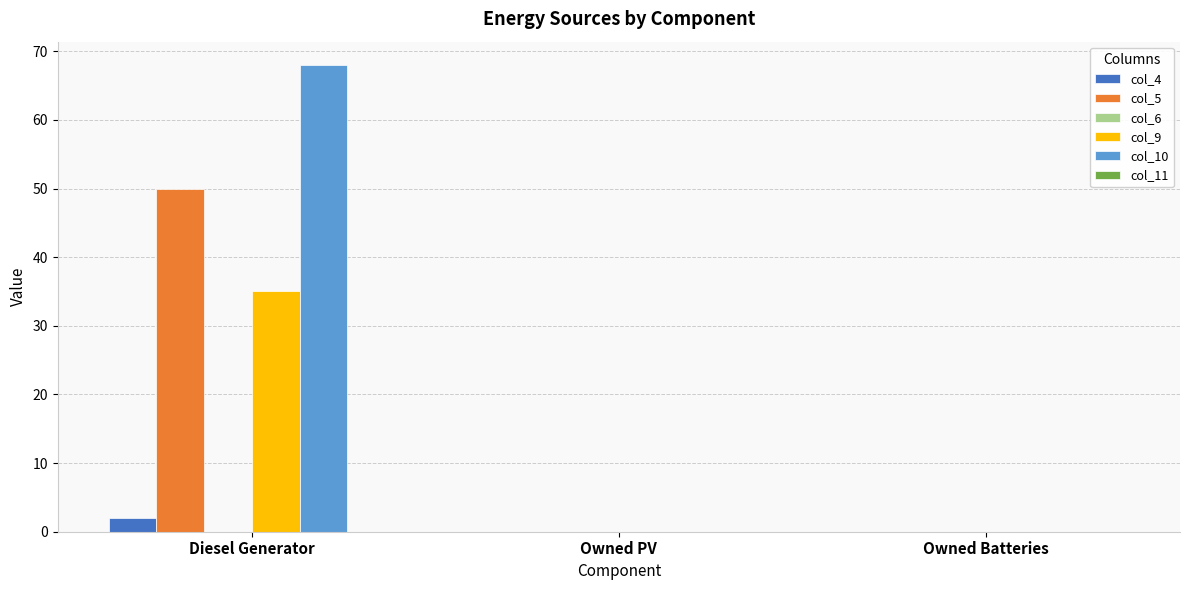

What is the highest value of the col_9 series?

35